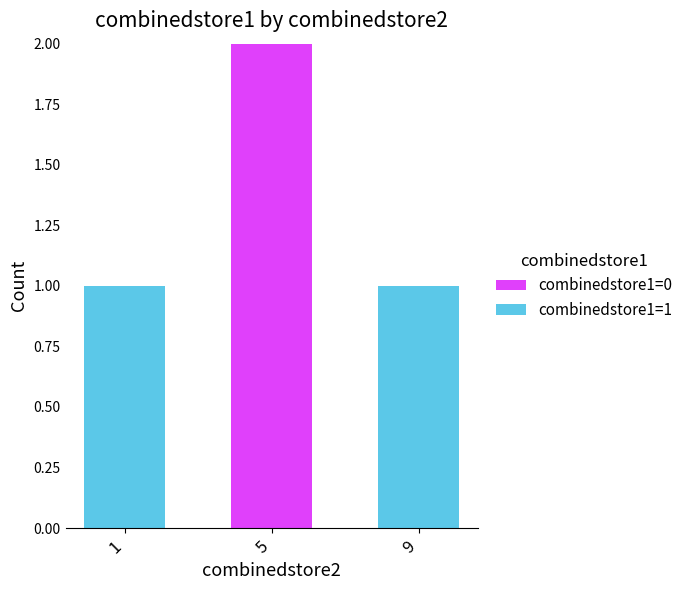

Is it true that combinedstore1=0 equals 1 at 9?

False